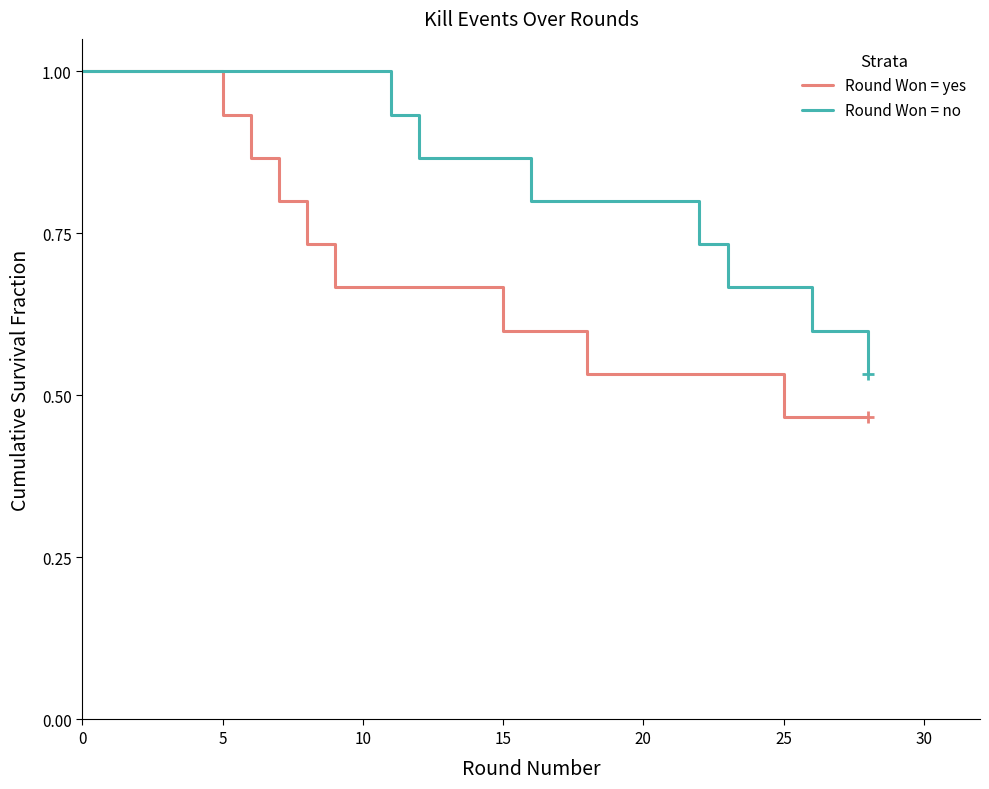

List the series in order of their overall mean, lowest first.

Round Won = yes, Round Won = no